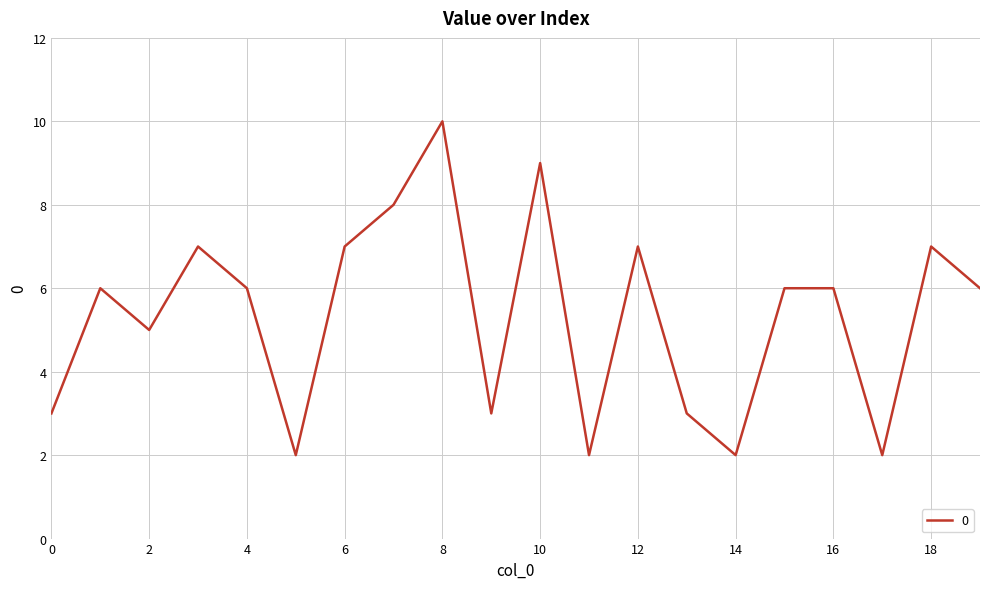

What is the difference between the maximum and minimum values?

8